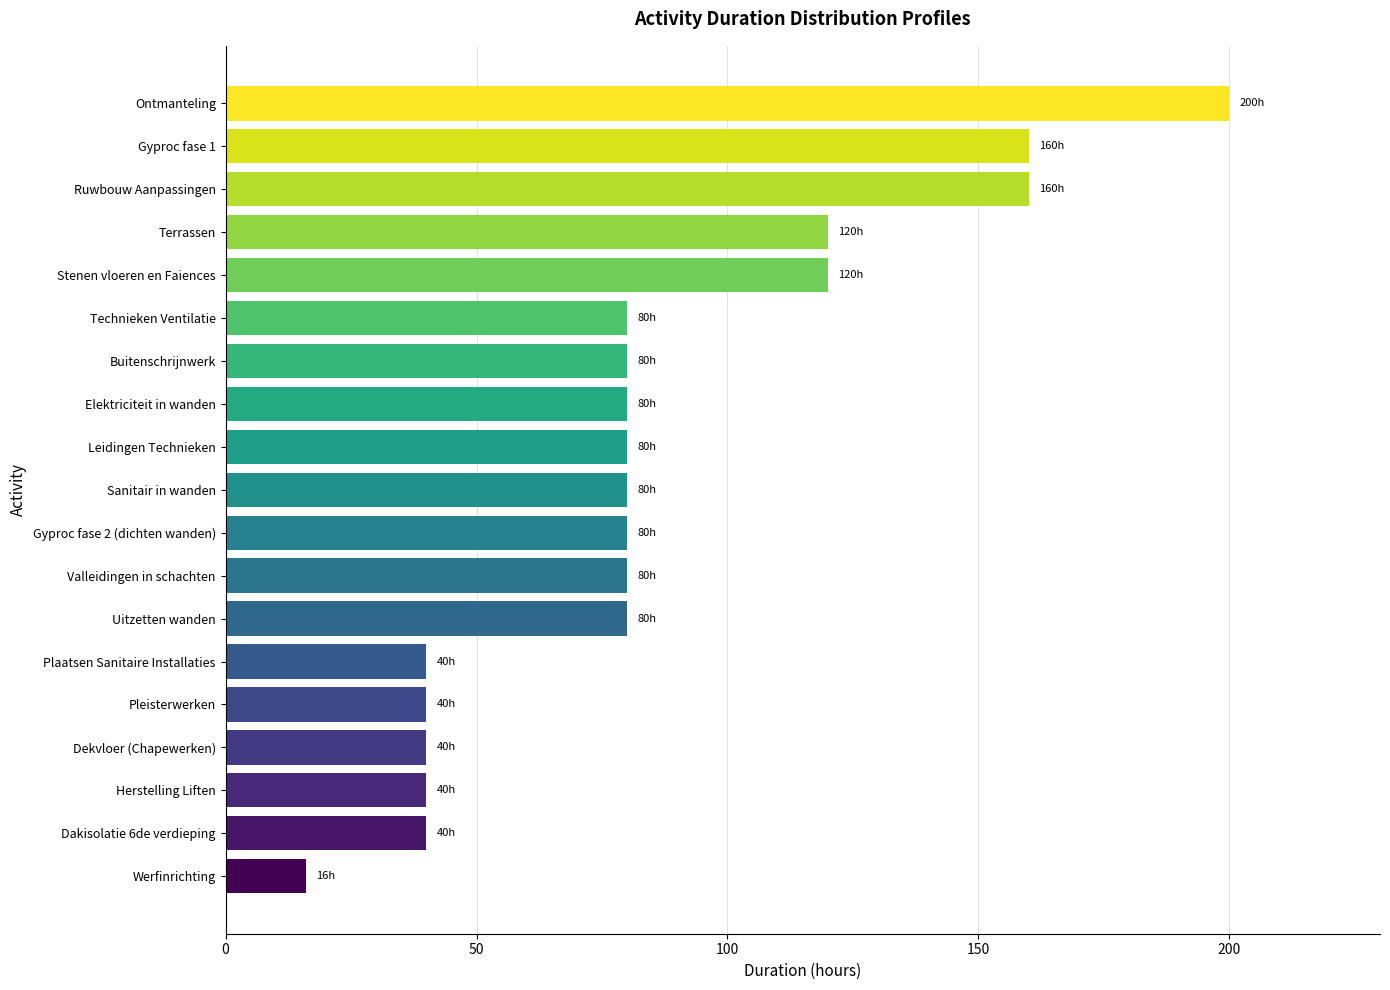

What is the sum of the values at Pleisterwerken and Dakisolatie 6de verdieping?

80